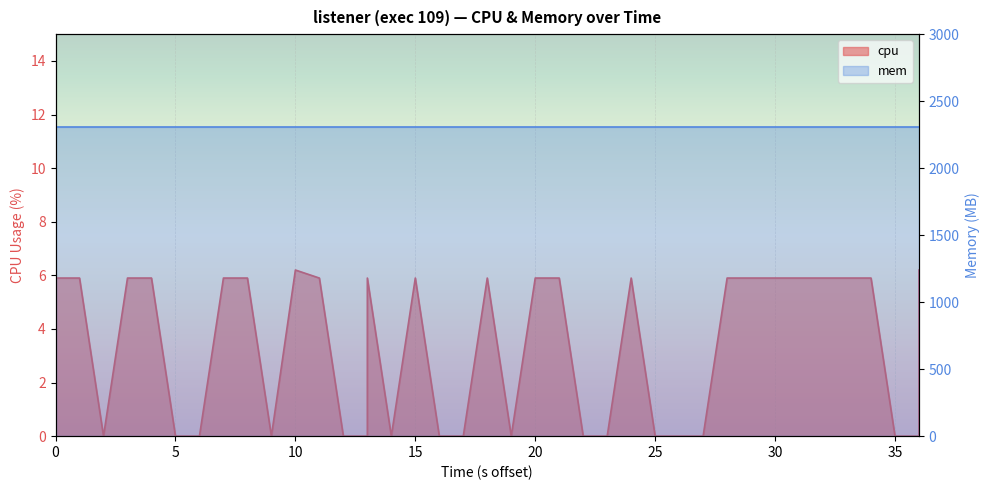

Reading right to left, what are all the values shown in this chart?

6.2	0.0	0.0	5.9	5.9	5.9	5.9	5.9	5.9	5.9	0.0	0.0	0.0	0.0	5.9	0.0	0.0	5.9	5.9	0.0	5.9	0.0	0.0	5.9	0.0	5.9	0.0	0.0	5.9	6.2	0.0	5.9	5.9	0.0	0.0	5.9	5.9	0.0	5.9	5.9